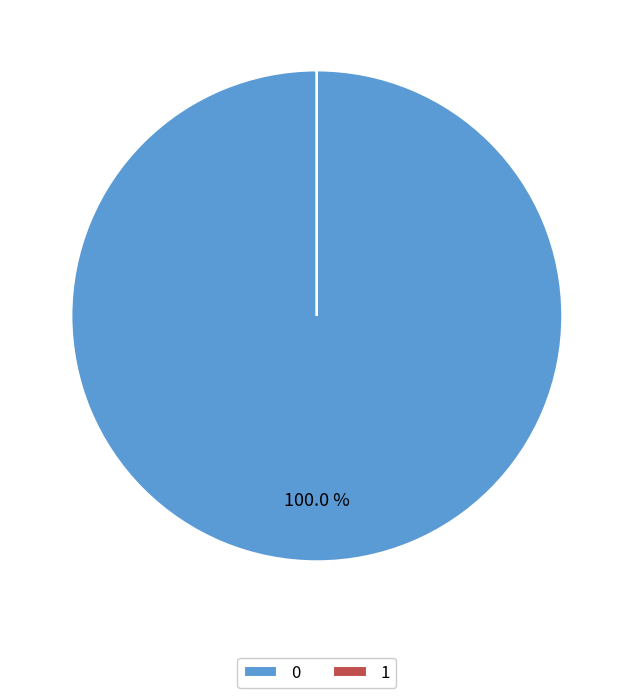

Is there a majority slice in this chart?

Yes